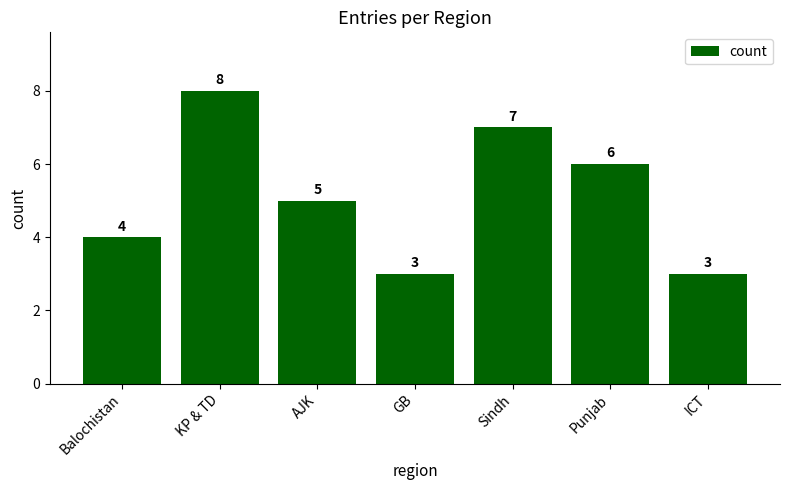

What is the label of the 4th bar from the right?

GB